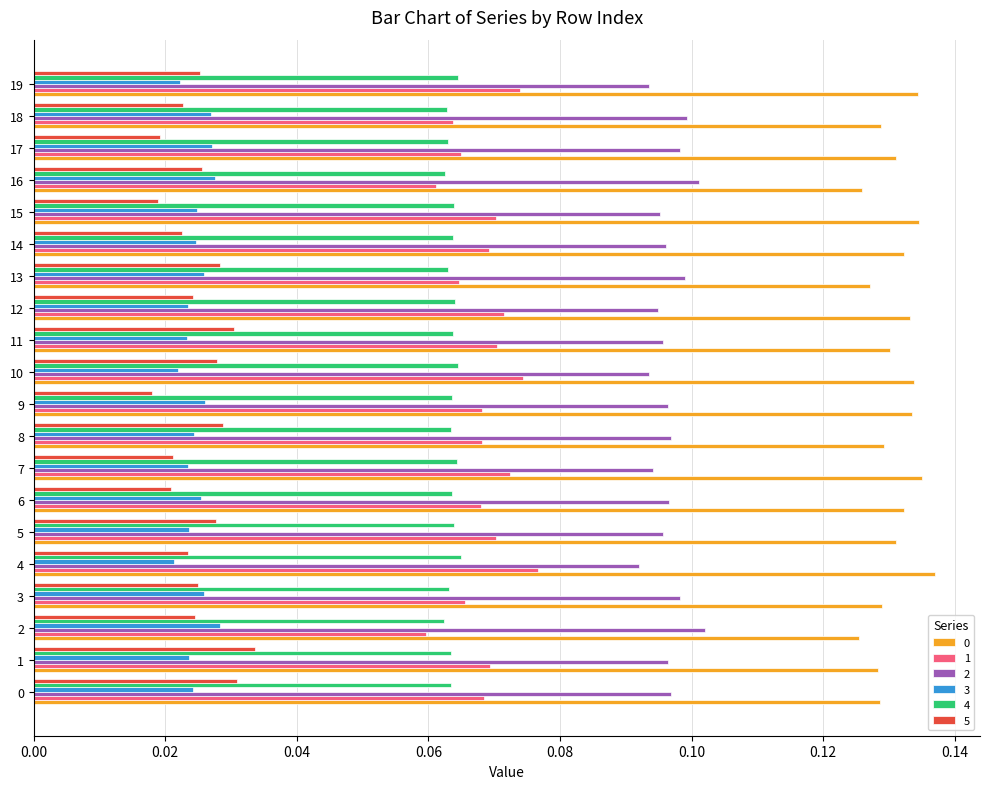

Is the value of 0 at 10 greater than the value of 1 at 15?

Yes